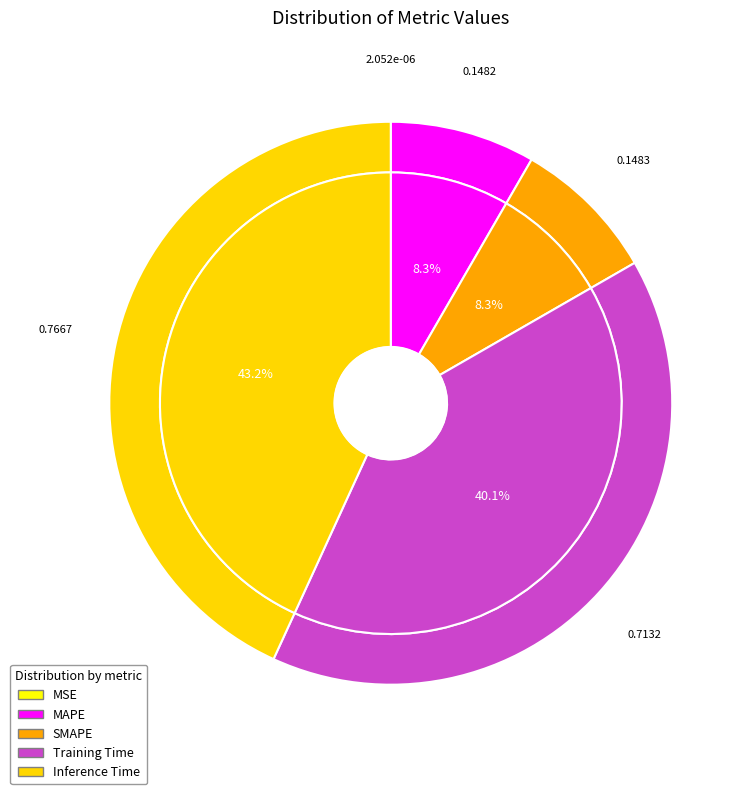

How many slices are in this pie chart?

5